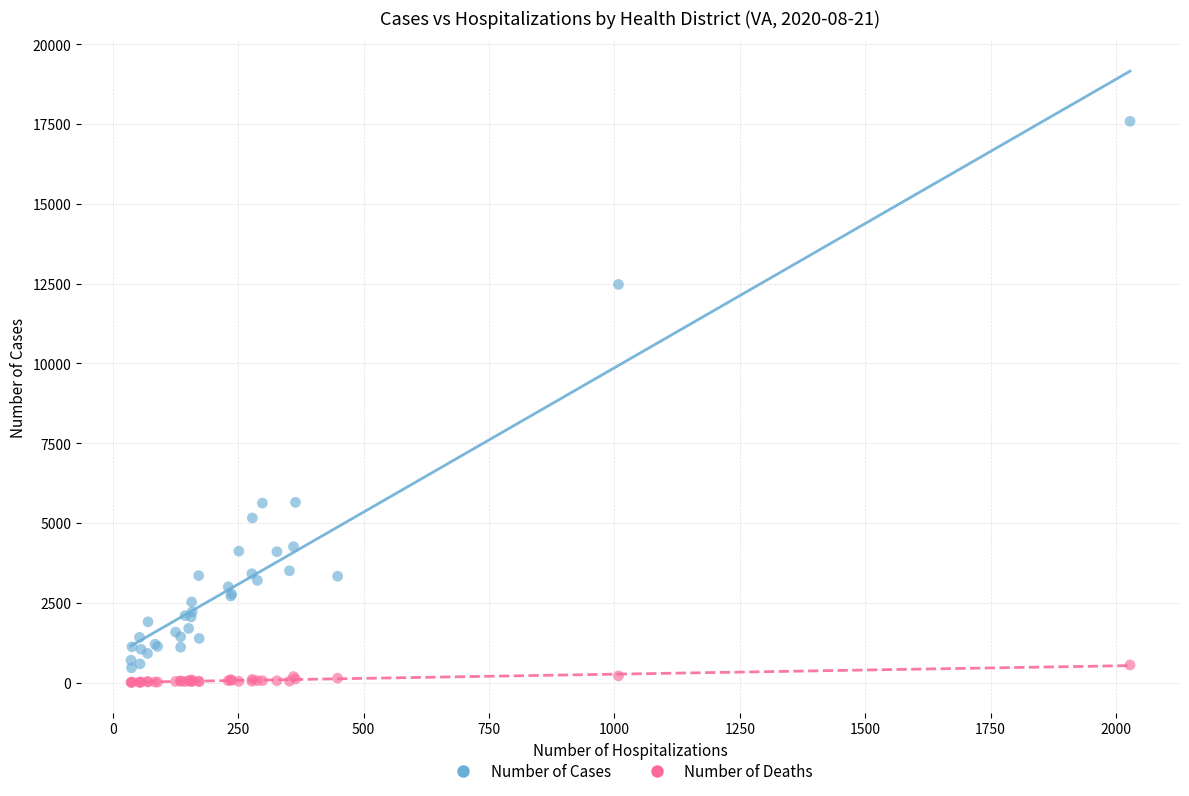

Which series has the largest Y range (max minus min)?

Number of Cases